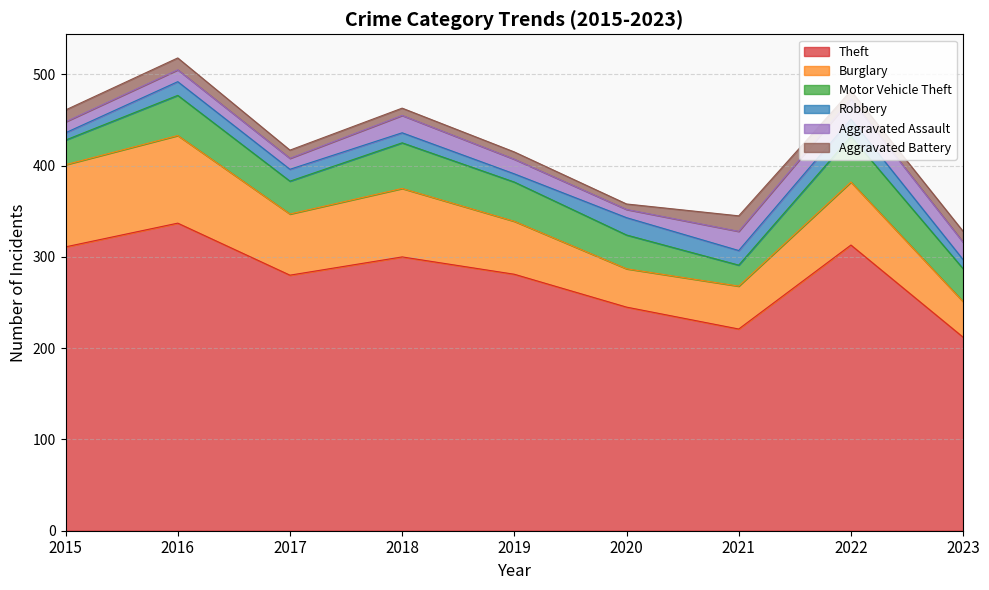

Is it true that Aggravated Assault equals 9 at 2020?

True